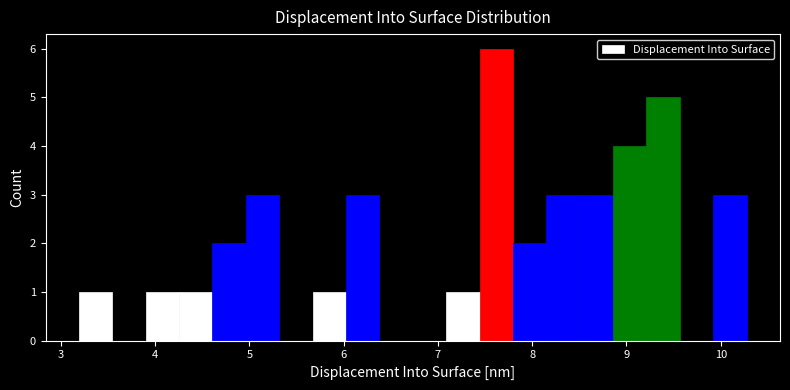

Around what value on the x-axis is the tallest bar? Give the approximate position of its centre, as read against the axis.

7.6